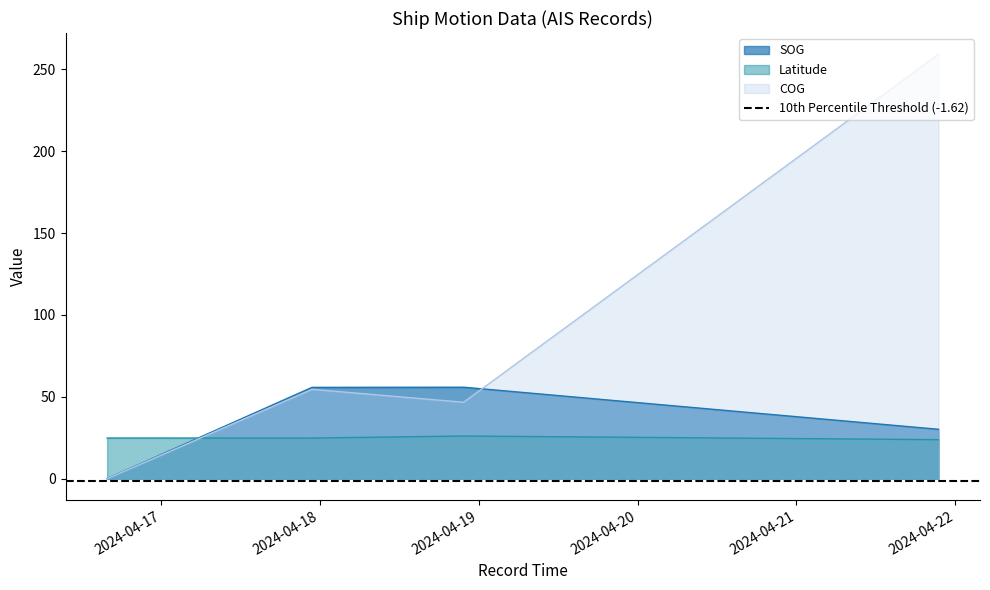

Reading left to right, what are all the values shown in this chart?

SOG: 0.1	55.8	55.9	30.2
Latitude: 24.9	24.8	26.1	23.9
COG: 0.0	54.6	46.7	259.2